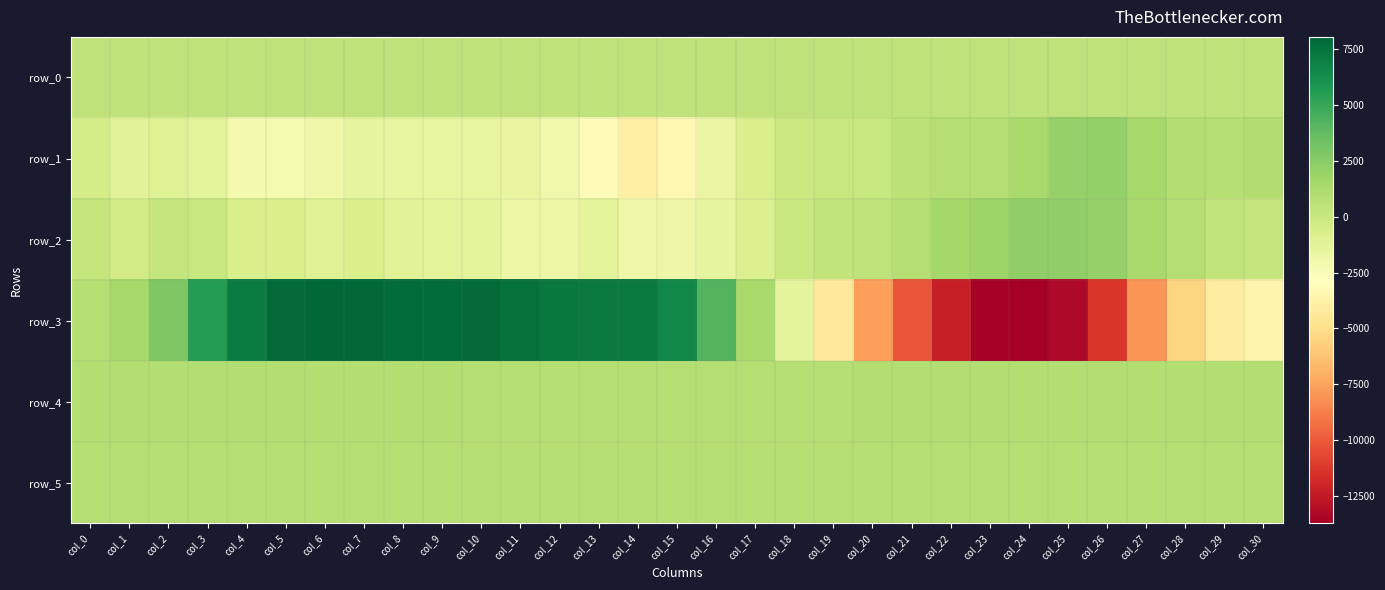

What is the total value across all series at col_2?

4239.8